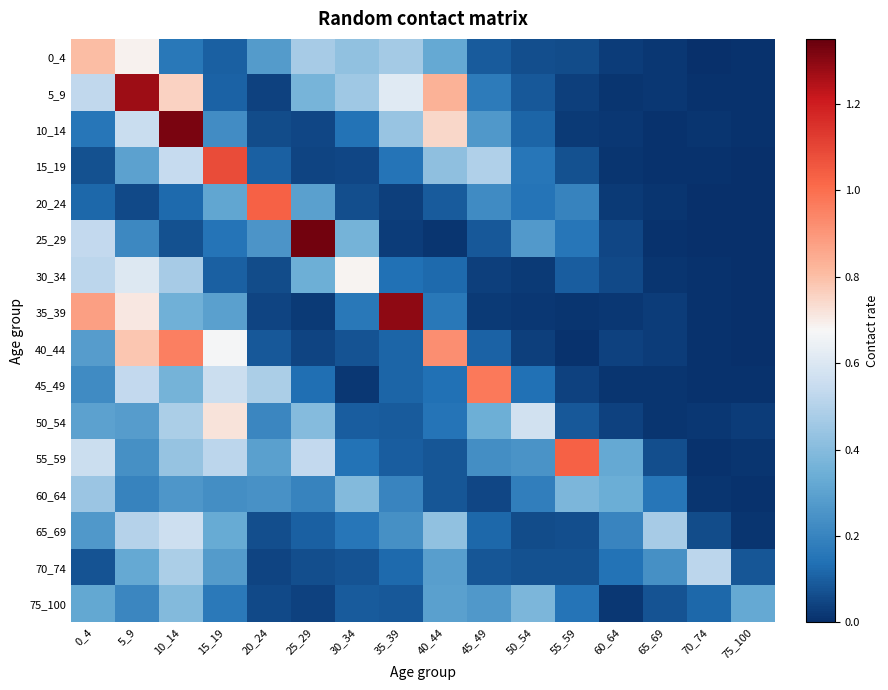

Reading left to right, list all the values displayed in this chart.

0_4: 0_4=0.8	5_9=0.7	10_14=0.2	15_19=0.1	20_24=0.3	25_29=0.5	30_34=0.4	35_39=0.5	40_44=0.3	45_49=0.1	50_54=0.1	55_59=0.1	60_64=0.0	65_69=0.0	70_74=0.0	75_100=0.0
5_9: 0_4=0.5	5_9=1.3	10_14=0.8	15_19=0.1	20_24=0.0	25_29=0.4	30_34=0.5	35_39=0.6	40_44=0.8	45_49=0.2	50_54=0.1	55_59=0.0	60_64=0.0	65_69=0.0	70_74=0.0	75_100=0.0
10_14: 0_4=0.2	5_9=0.6	10_14=1.3	15_19=0.2	20_24=0.1	25_29=0.0	30_34=0.1	35_39=0.4	40_44=0.7	45_49=0.3	50_54=0.1	55_59=0.0	60_64=0.0	65_69=0.0	70_74=0.0	75_100=0.0
15_19: 0_4=0.1	5_9=0.3	10_14=0.5	15_19=1.1	20_24=0.1	25_29=0.0	30_34=0.1	35_39=0.2	40_44=0.4	45_49=0.5	50_54=0.2	55_59=0.1	60_64=0.0	65_69=0.0	70_74=0.0	75_100=0.0
20_24: 0_4=0.1	5_9=0.1	10_14=0.1	15_19=0.3	20_24=1.0	25_29=0.3	30_34=0.1	35_39=0.0	40_44=0.1	45_49=0.2	50_54=0.2	55_59=0.2	60_64=0.0	65_69=0.0	70_74=0.0	75_100=0.0
25_29: 0_4=0.5	5_9=0.2	10_14=0.1	15_19=0.2	20_24=0.3	25_29=1.3	30_34=0.4	35_39=0.0	40_44=0.0	45_49=0.1	50_54=0.3	55_59=0.2	60_64=0.1	65_69=0.0	70_74=0.0	75_100=0.0
30_34: 0_4=0.5	5_9=0.6	10_14=0.5	15_19=0.1	20_24=0.1	25_29=0.3	30_34=0.7	35_39=0.1	40_44=0.1	45_49=0.0	50_54=0.0	55_59=0.1	60_64=0.1	65_69=0.0	70_74=0.0	75_100=0.0
35_39: 0_4=0.9	5_9=0.7	10_14=0.3	15_19=0.3	20_24=0.0	25_29=0.0	30_34=0.2	35_39=1.3	40_44=0.2	45_49=0.0	50_54=0.0	55_59=0.0	60_64=0.0	65_69=0.0	70_74=0.0	75_100=0.0
40_44: 0_4=0.3	5_9=0.8	10_14=1.0	15_19=0.7	20_24=0.1	25_29=0.0	30_34=0.1	35_39=0.1	40_44=0.9	45_49=0.1	50_54=0.0	55_59=0.0	60_64=0.0	65_69=0.0	70_74=0.0	75_100=0.0
45_49: 0_4=0.2	5_9=0.5	10_14=0.4	15_19=0.6	20_24=0.5	25_29=0.1	30_34=0.0	35_39=0.1	40_44=0.1	45_49=1.0	50_54=0.1	55_59=0.0	60_64=0.0	65_69=0.0	70_74=0.0	75_100=0.0
50_54: 0_4=0.3	5_9=0.3	10_14=0.5	15_19=0.7	20_24=0.2	25_29=0.4	30_34=0.1	35_39=0.1	40_44=0.2	45_49=0.3	50_54=0.6	55_59=0.1	60_64=0.0	65_69=0.0	70_74=0.0	75_100=0.0
55_59: 0_4=0.6	5_9=0.2	10_14=0.4	15_19=0.5	20_24=0.3	25_29=0.5	30_34=0.1	35_39=0.1	40_44=0.1	45_49=0.2	50_54=0.3	55_59=1.0	60_64=0.3	65_69=0.1	70_74=0.0	75_100=0.0
60_64: 0_4=0.4	5_9=0.2	10_14=0.3	15_19=0.2	20_24=0.2	25_29=0.2	30_34=0.4	35_39=0.2	40_44=0.1	45_49=0.0	50_54=0.2	55_59=0.4	60_64=0.3	65_69=0.2	70_74=0.0	75_100=0.0
65_69: 0_4=0.3	5_9=0.5	10_14=0.6	15_19=0.3	20_24=0.1	25_29=0.1	30_34=0.2	35_39=0.2	40_44=0.4	45_49=0.1	50_54=0.1	55_59=0.1	60_64=0.2	65_69=0.5	70_74=0.1	75_100=0.0
70_74: 0_4=0.1	5_9=0.3	10_14=0.5	15_19=0.3	20_24=0.0	25_29=0.1	30_34=0.1	35_39=0.1	40_44=0.3	45_49=0.1	50_54=0.1	55_59=0.1	60_64=0.1	65_69=0.2	70_74=0.5	75_100=0.1
75_100: 0_4=0.3	5_9=0.2	10_14=0.4	15_19=0.2	20_24=0.1	25_29=0.0	30_34=0.1	35_39=0.1	40_44=0.3	45_49=0.3	50_54=0.4	55_59=0.2	60_64=0.0	65_69=0.1	70_74=0.1	75_100=0.3